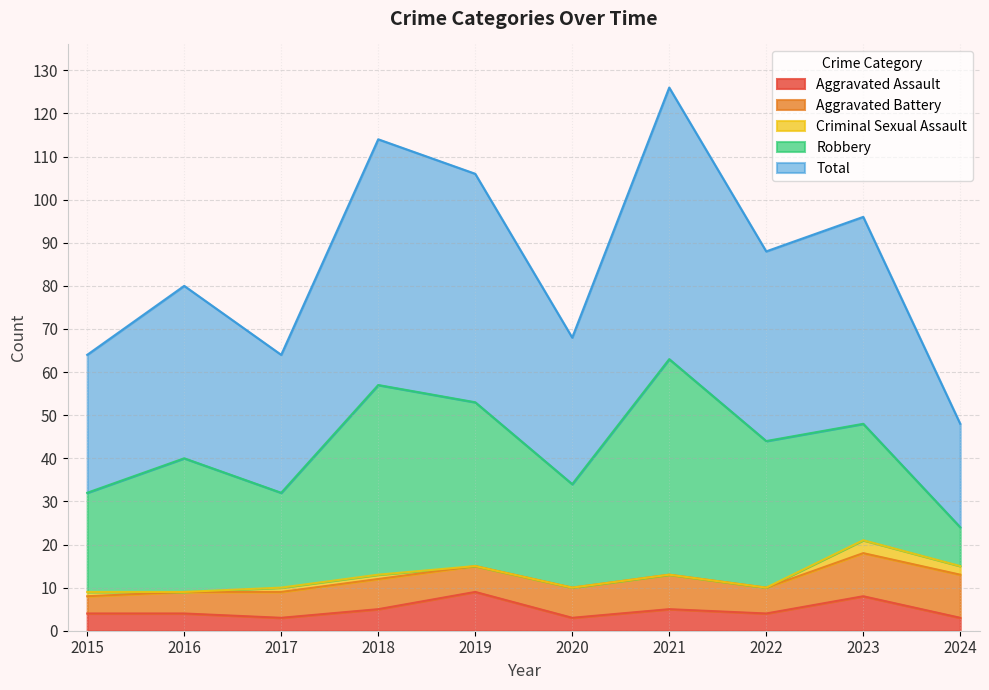

What is the difference between the second highest and second lowest values in the Criminal Sexual Assault series?

2